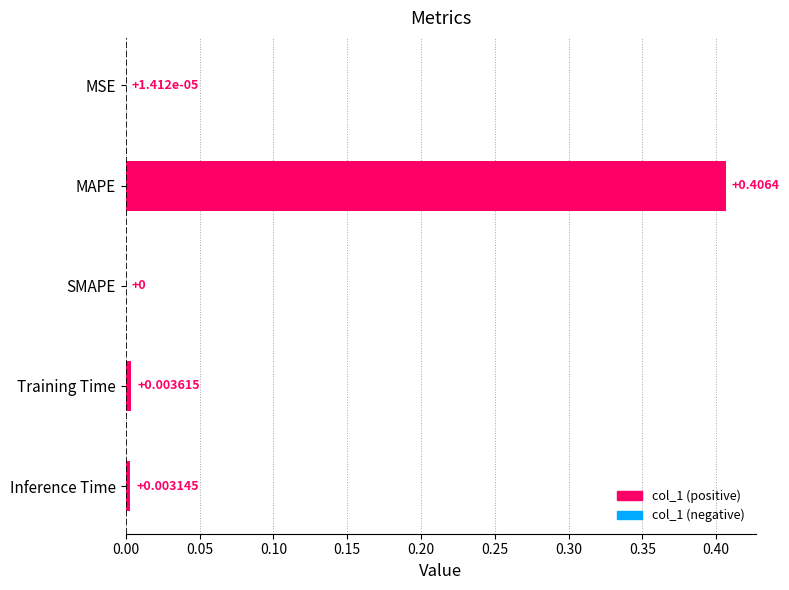

Where is the data nearest to the value 0?

SMAPE